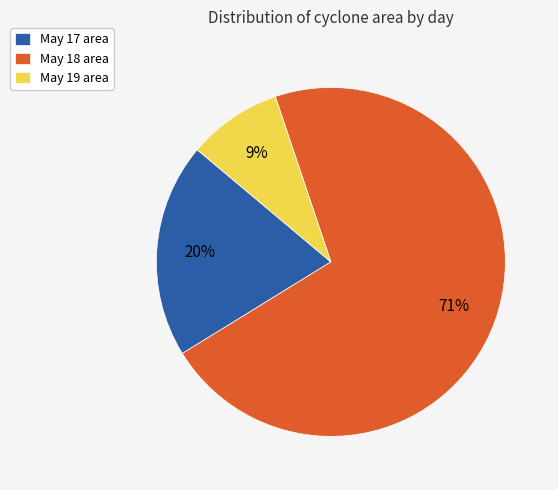

Which category has the smallest portion of the pie?

May 19 area